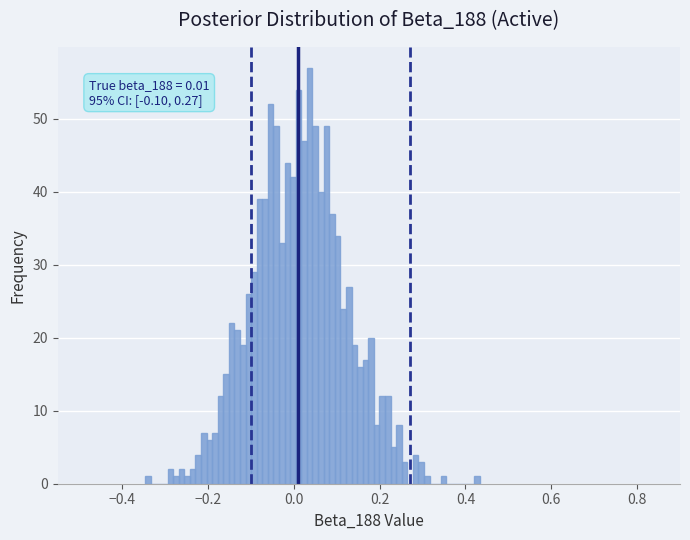

Around what value on the x-axis is the tallest bar? Give the approximate position of its centre, as read against the axis.

0.04